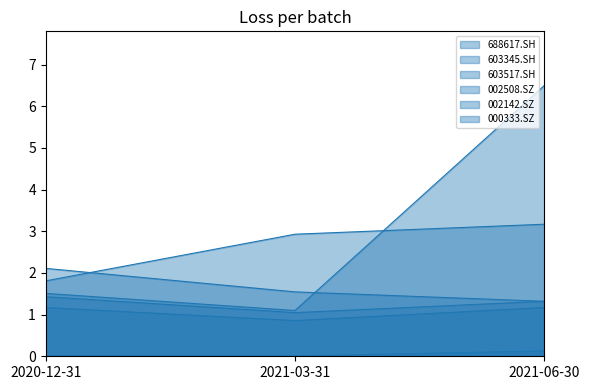

Which series changed the most between 2020-12-31 and 2021-06-30?

002508.SZ